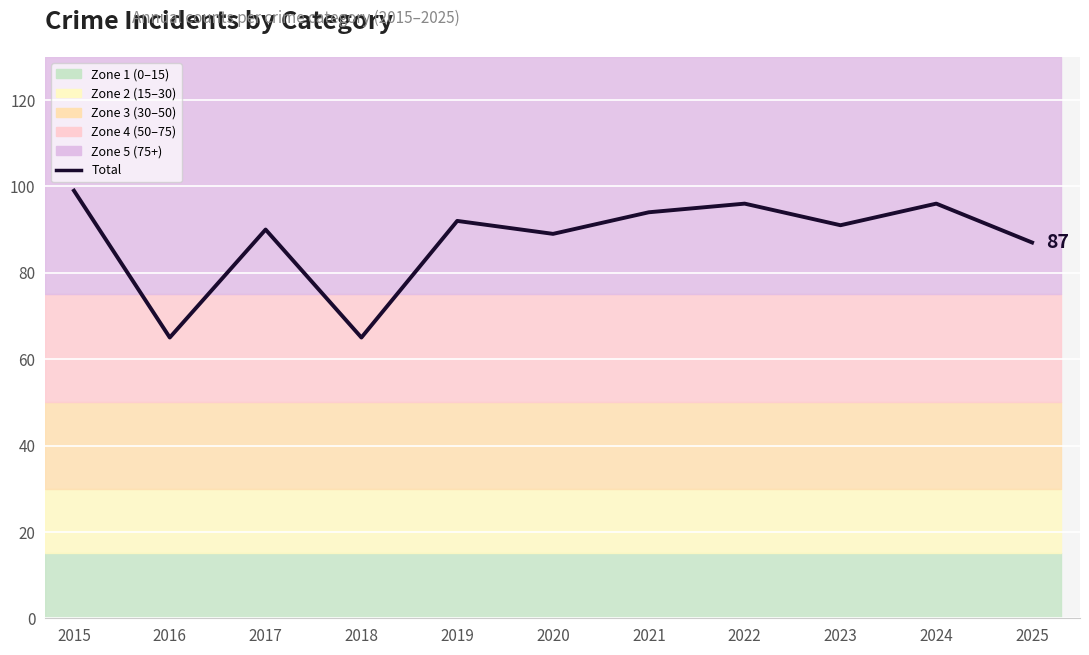

Rank the categories by value from lowest to highest.

2016, 2018, 2025, 2020, 2017, 2023, 2019, 2021, 2022, 2024, 2015